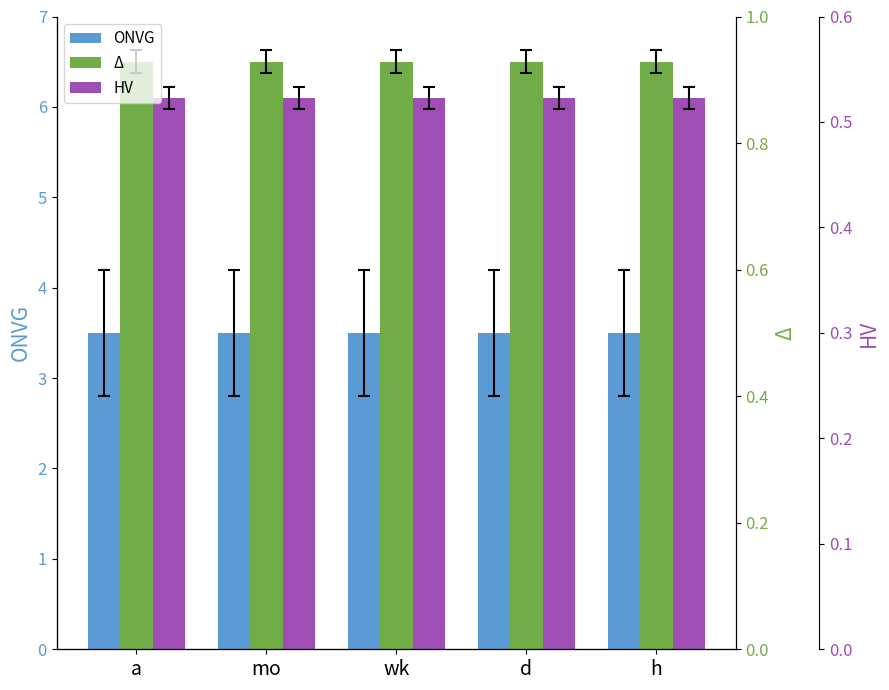

True or false: HV has a value of 8.2 at a.

False